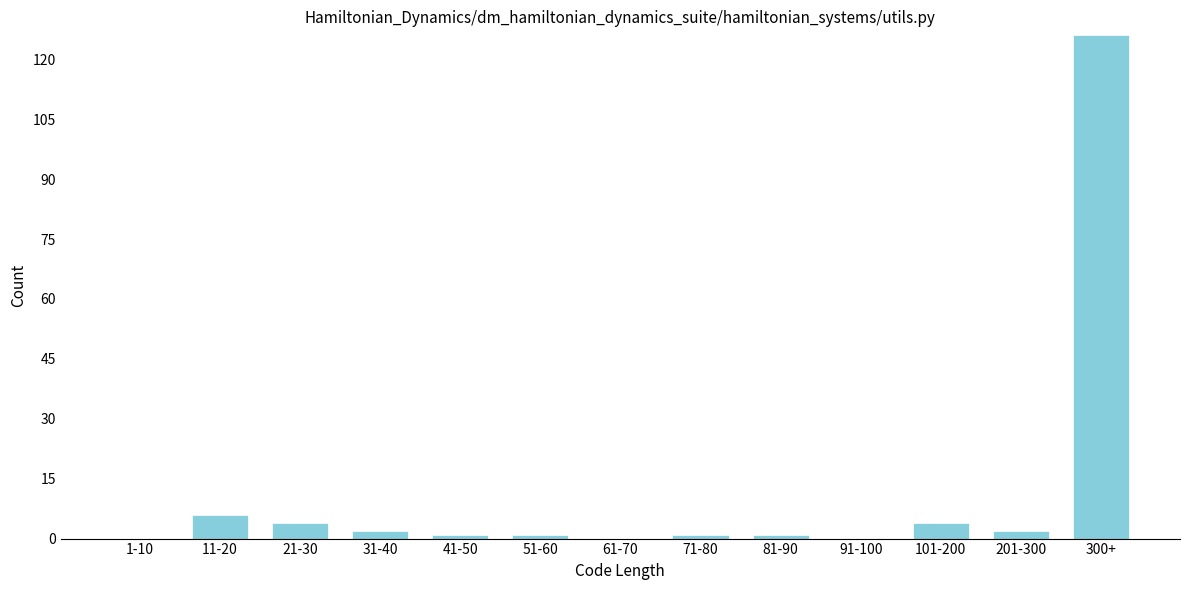

Reading left to right, extract all data points from this chart.

1-10=0	11-20=6	21-30=4	31-40=2	41-50=1	51-60=1	61-70=0	71-80=1	81-90=1	91-100=0	101-200=4	201-300=2	300+=126